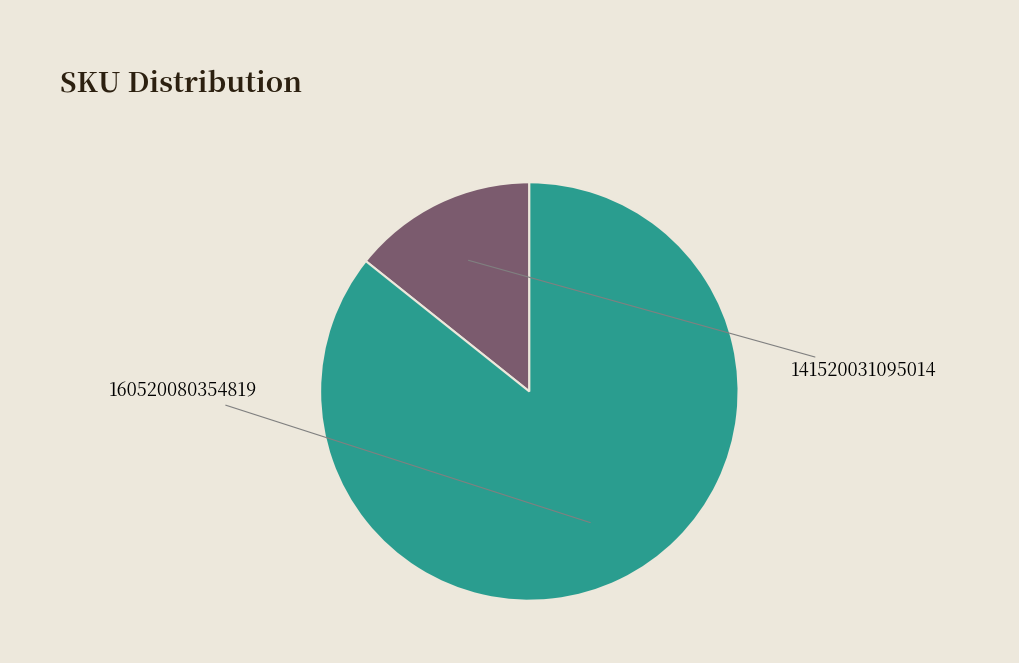

What percentage is the 160520080354819 slice, to the nearest percent?

86%